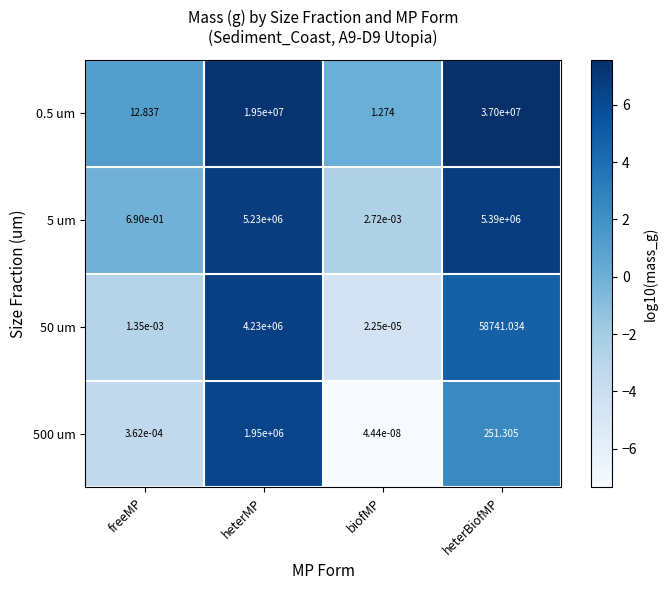

How many series are shown in this chart?

4